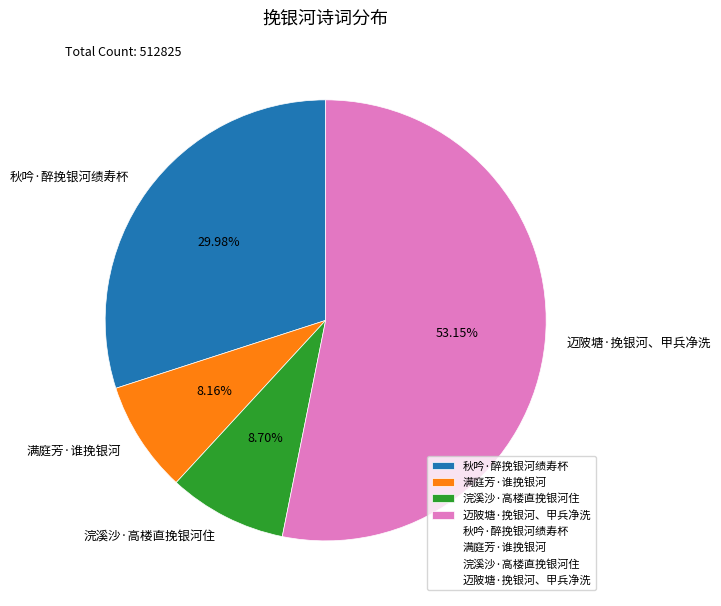

What portion of the pie excludes 迈陂塘·挽银河、甲兵净洗?

46.8%